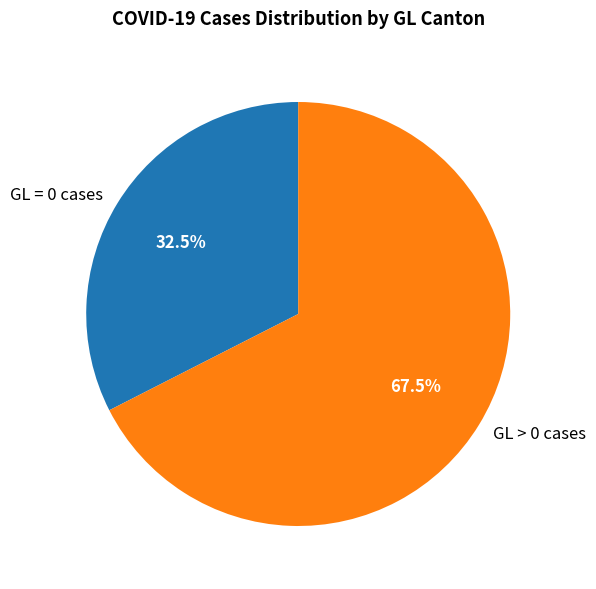

Does GL = 0 cases represent more than half of the total?

No